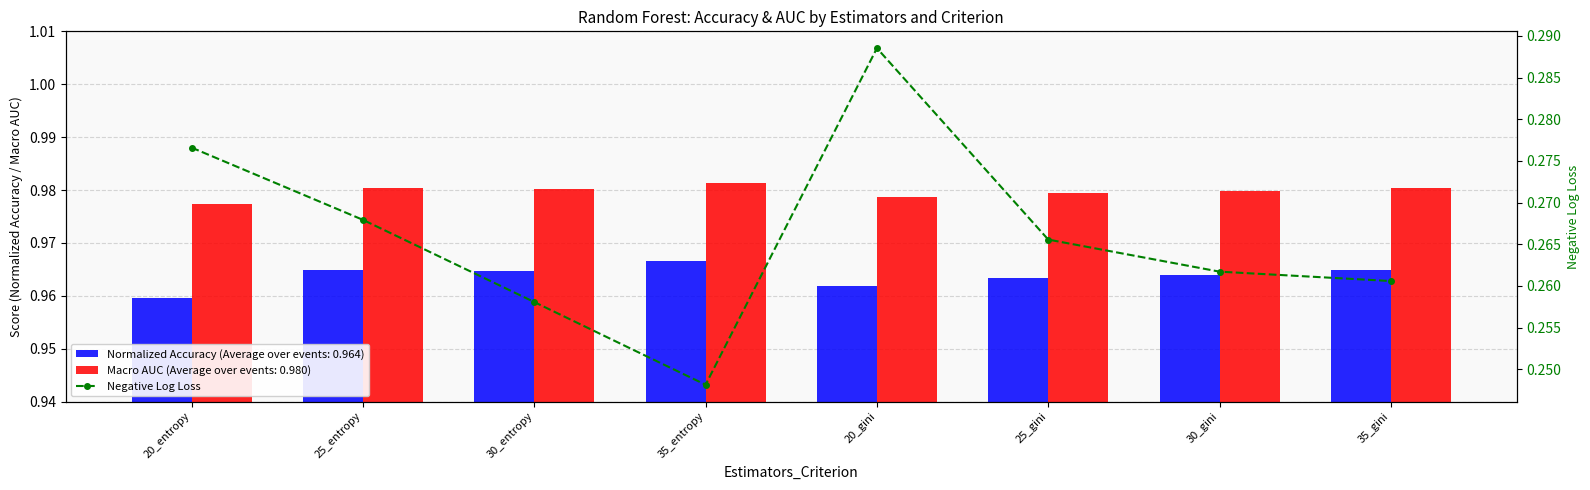

What is the smallest value displayed?

0.2